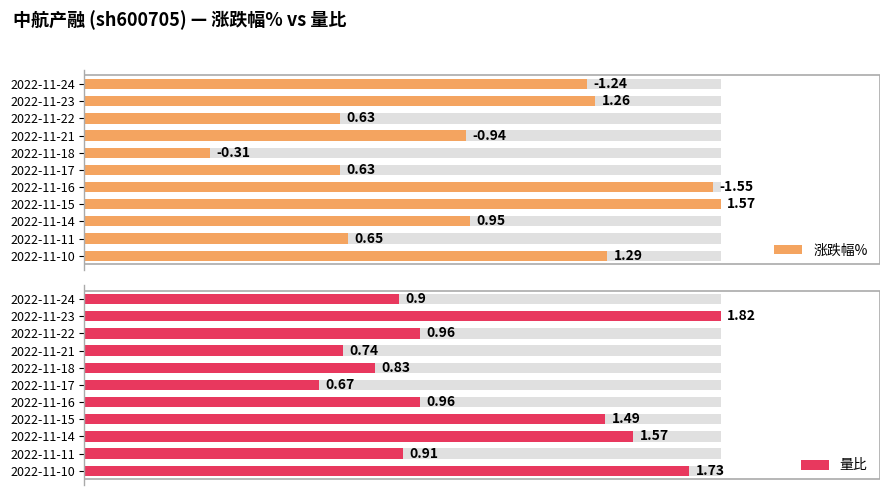

How many data points does each series have?

11